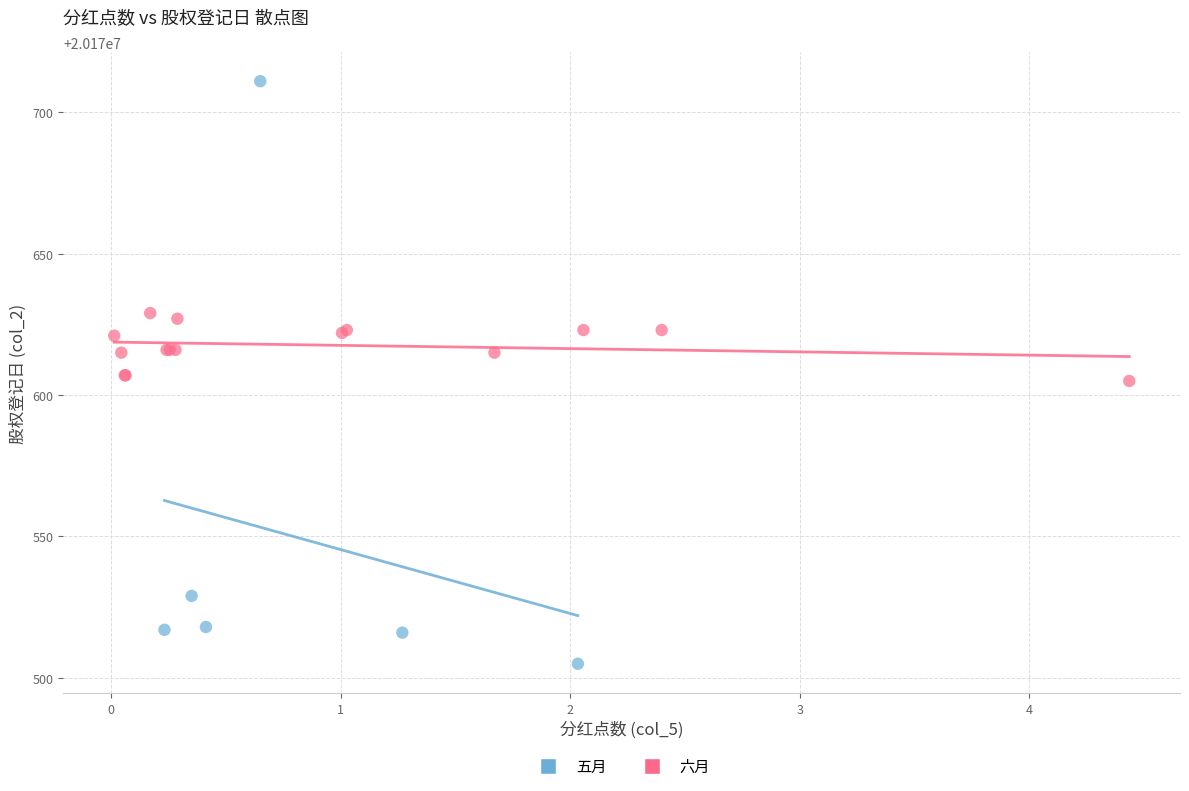

Which series contains the highest Y value?

五月